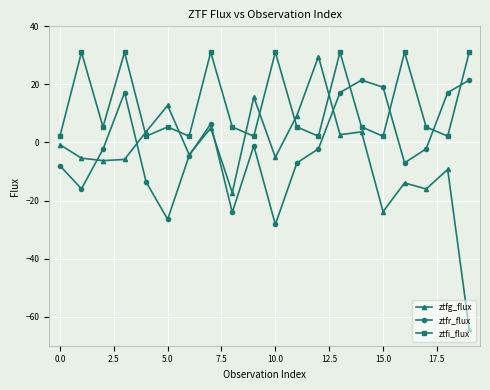

How many values in ztfg_flux are above zero?

8